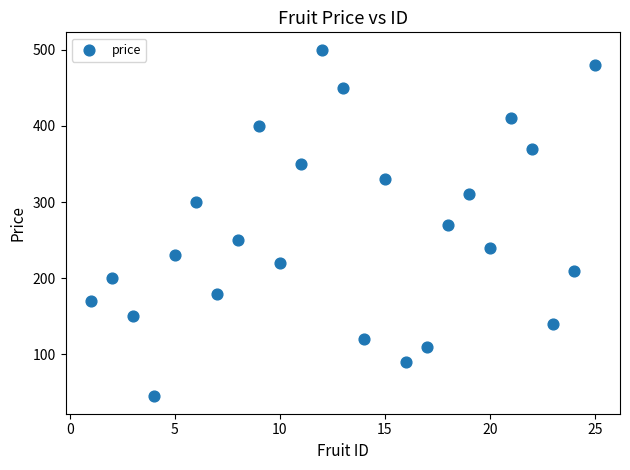

What is the range of Y values (max minus min)?

455